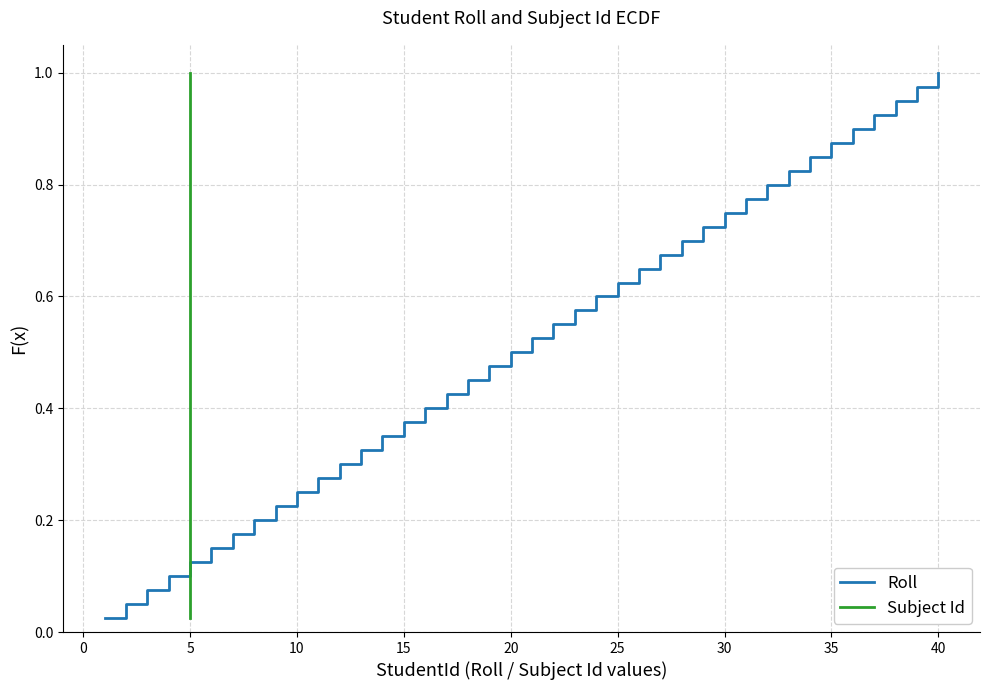

What is the highest value of the Roll series?

1.0